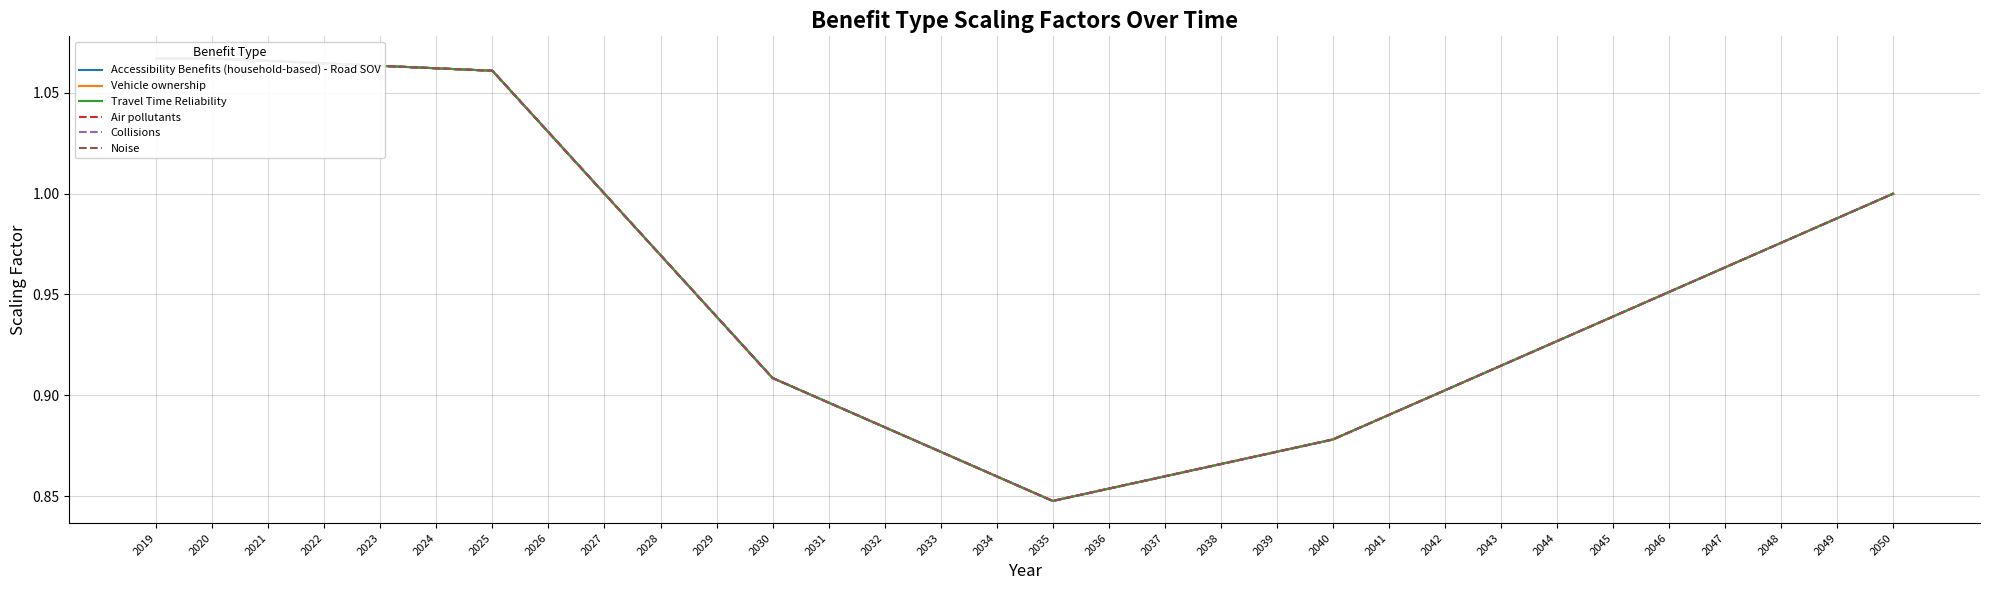

At which category is the sum across all series the highest?

2019